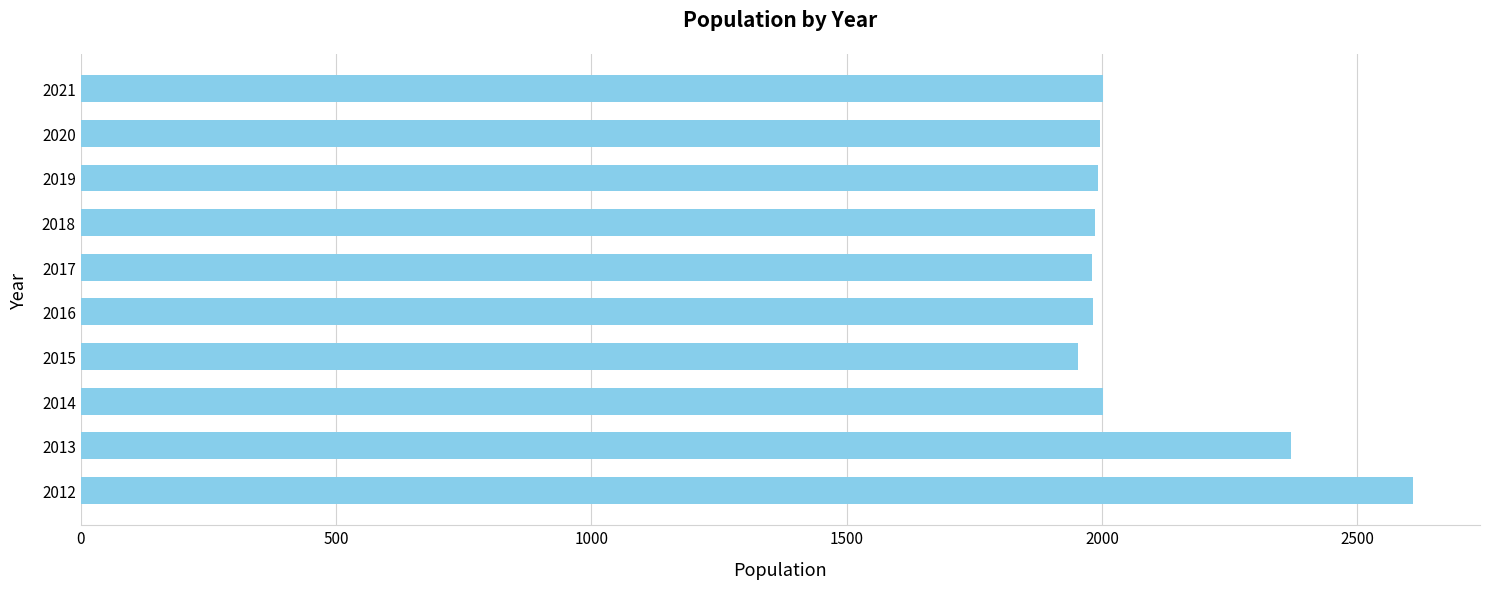

What is the change in value from 2013 to 2021?

-367